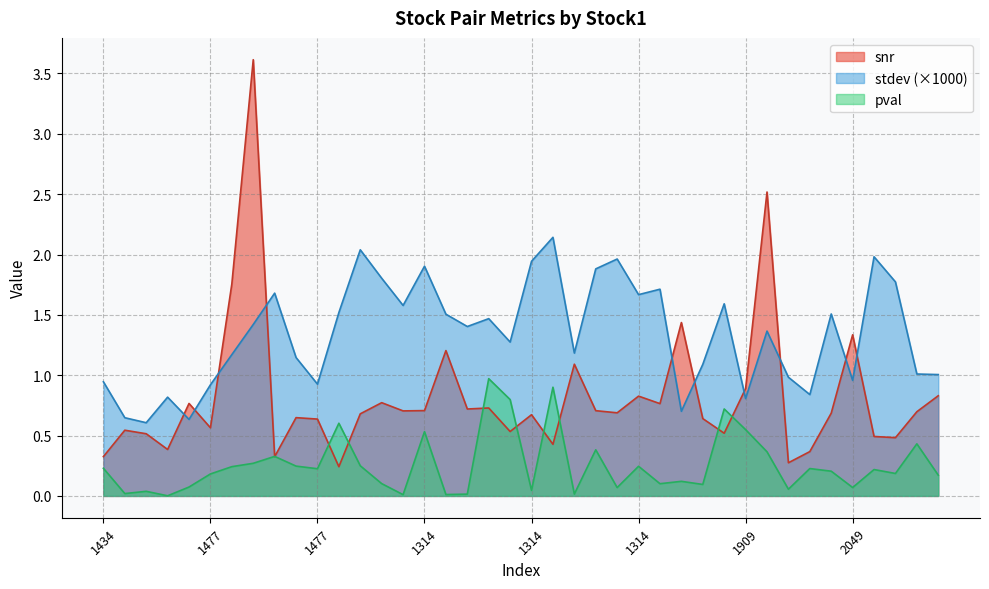

The pval series shows 0.5 at 1909. True or false?

False